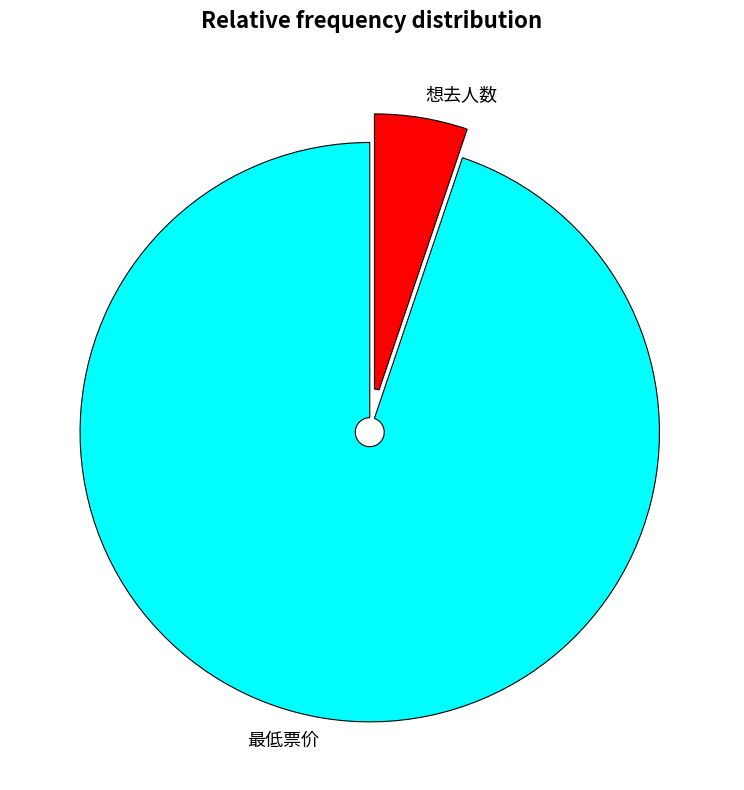

Count the number of slices in the pie.

2